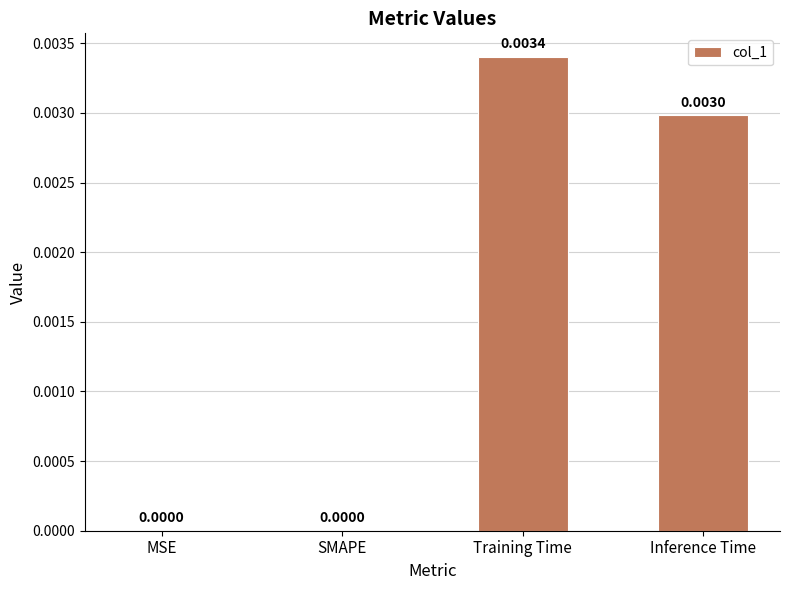

Which category has the highest value across all series?

Training Time